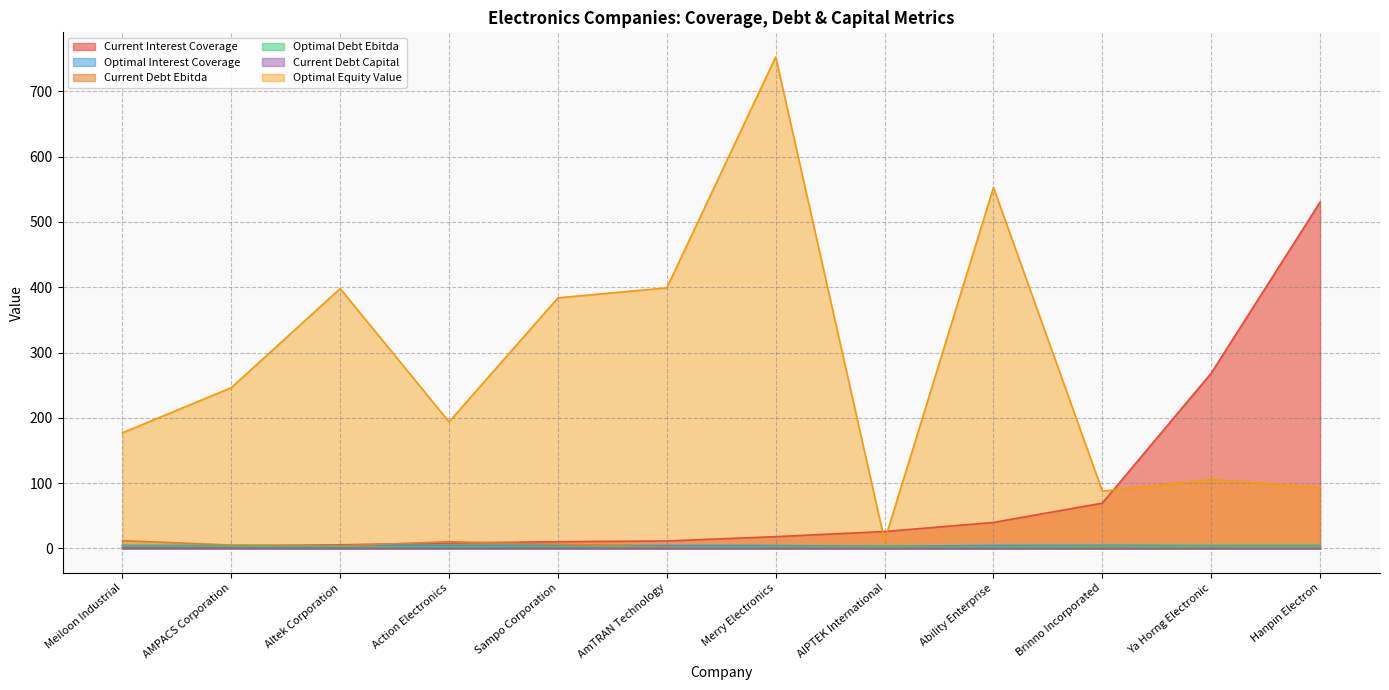

How many categories are shown in the chart?

12